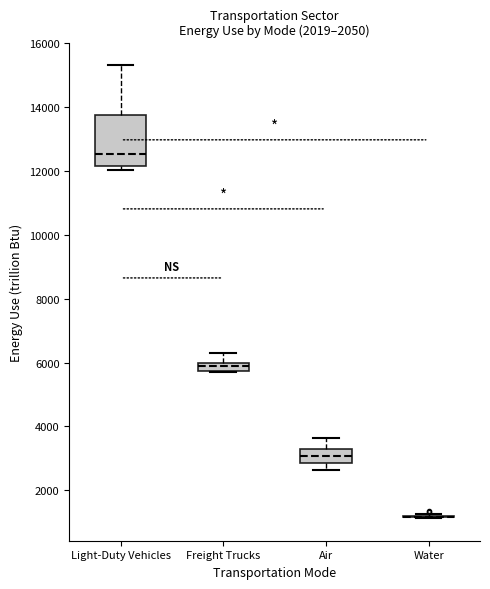

Where does the median line of the box for Air sit on the y-axis? The values are not printed on the chart, so give them approximately, as read against the axis.

3000